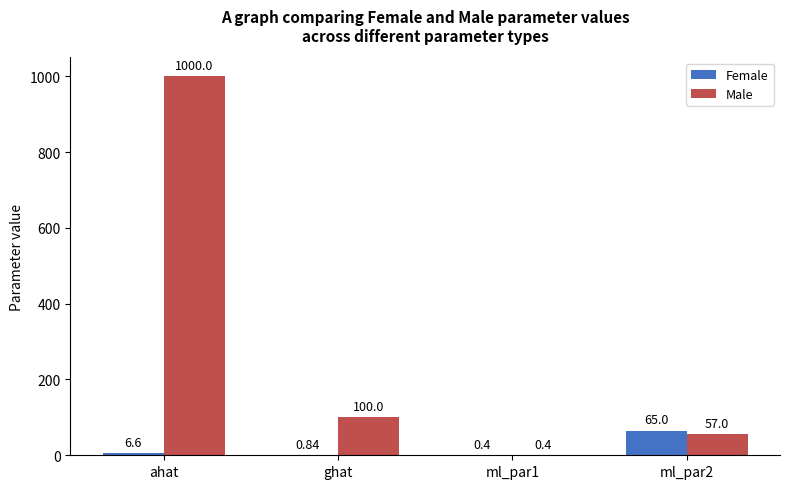

At which label does Female first exceed 6?

ahat